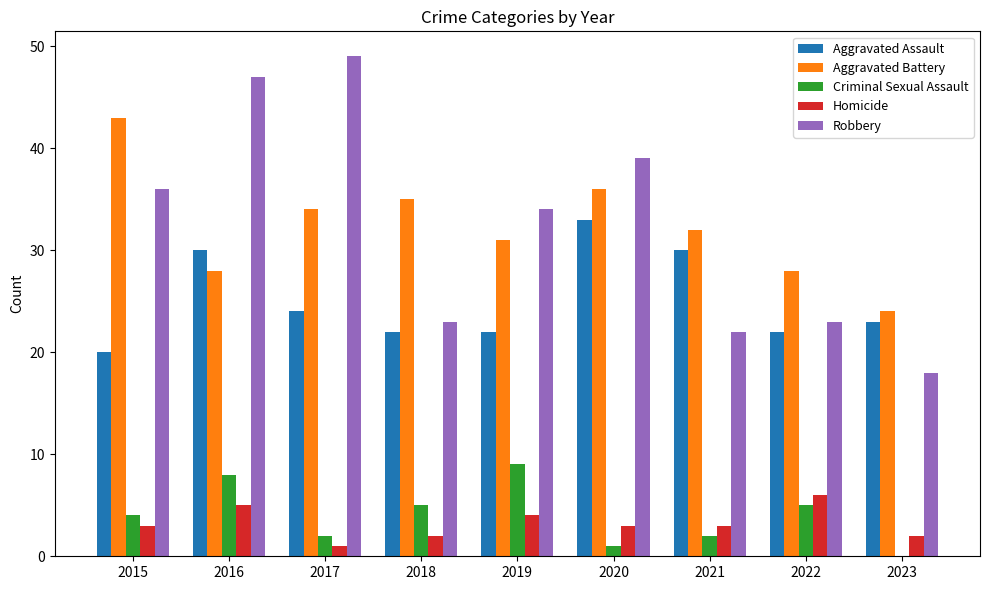

At which category is the sum across all series the highest?

2016